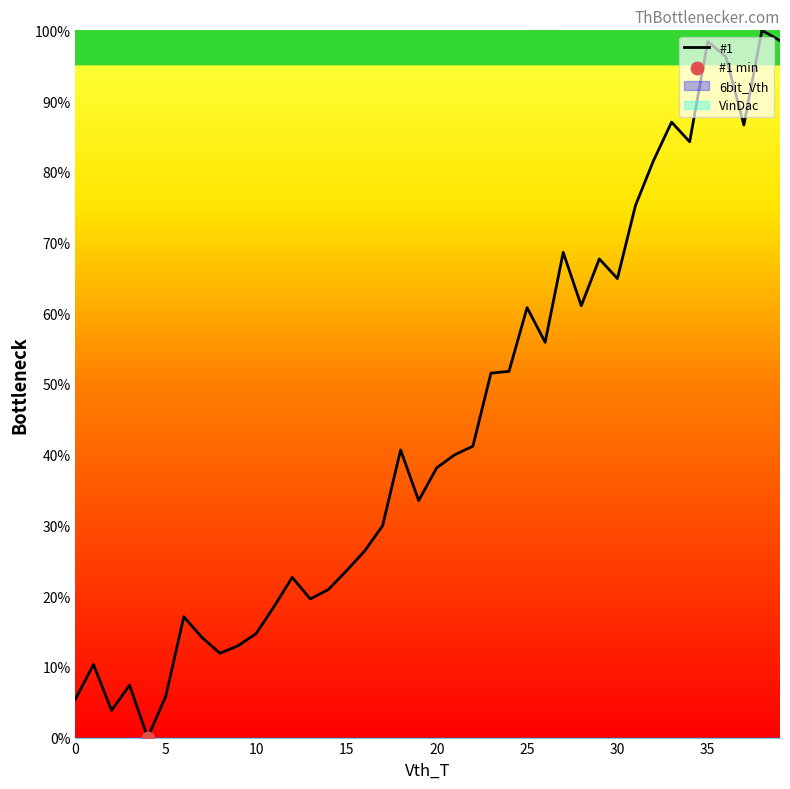

Which has a higher value, 15 or 39?

39